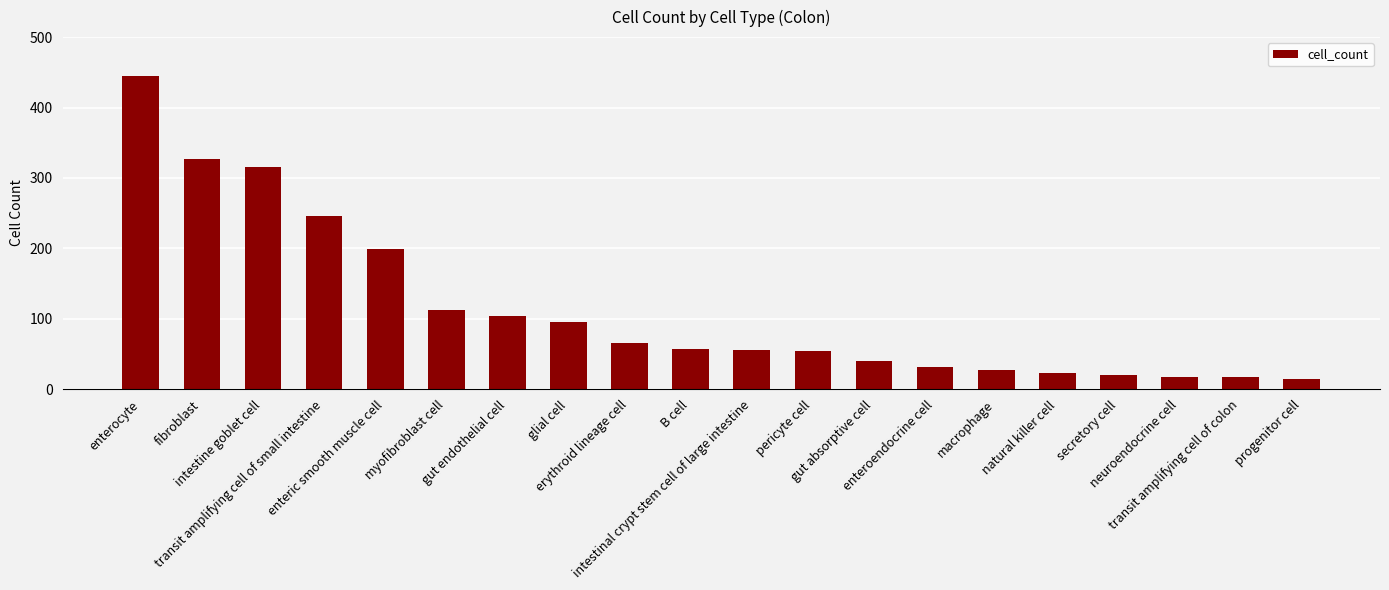

What is the average value?

113